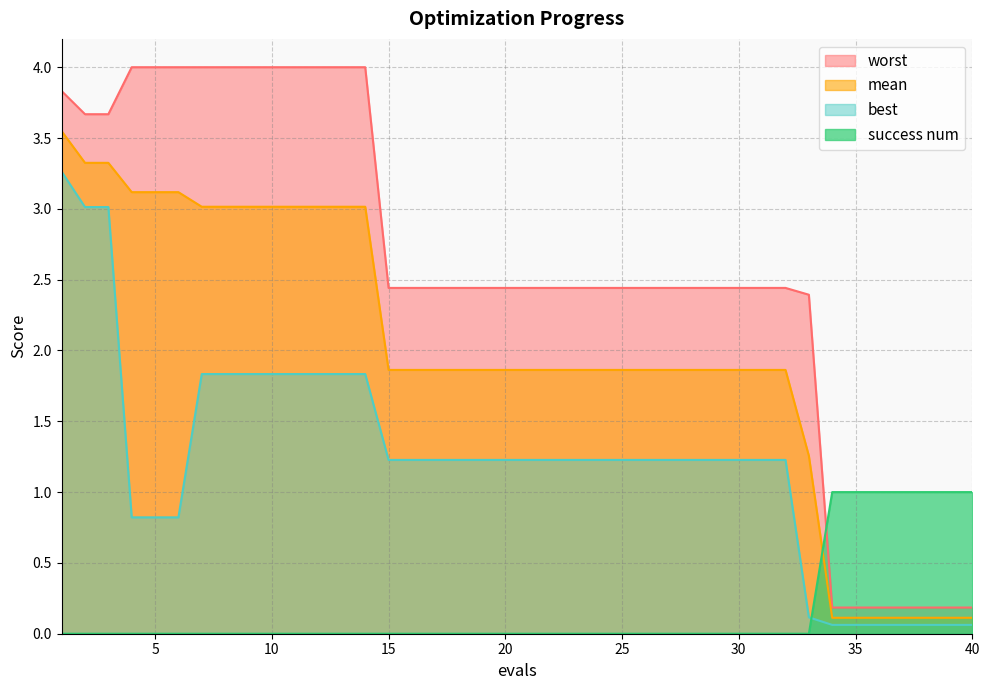

What value does the mean series have at 9?

3.0